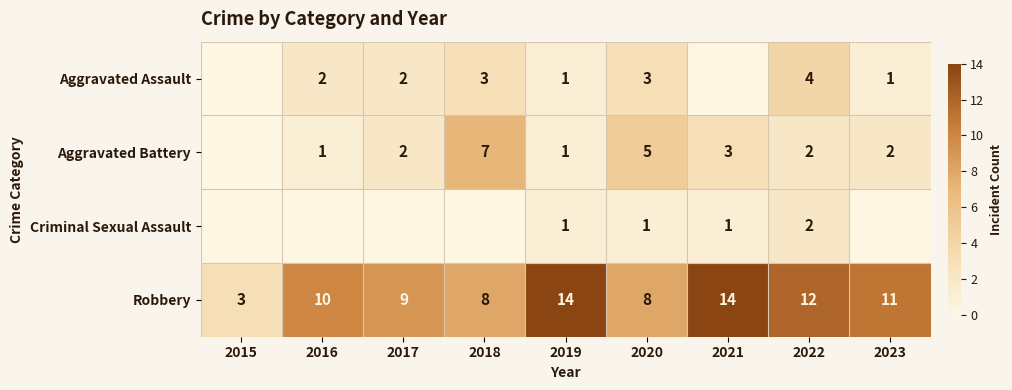

True or false: Aggravated Battery has a value of 10 at 2018.

False